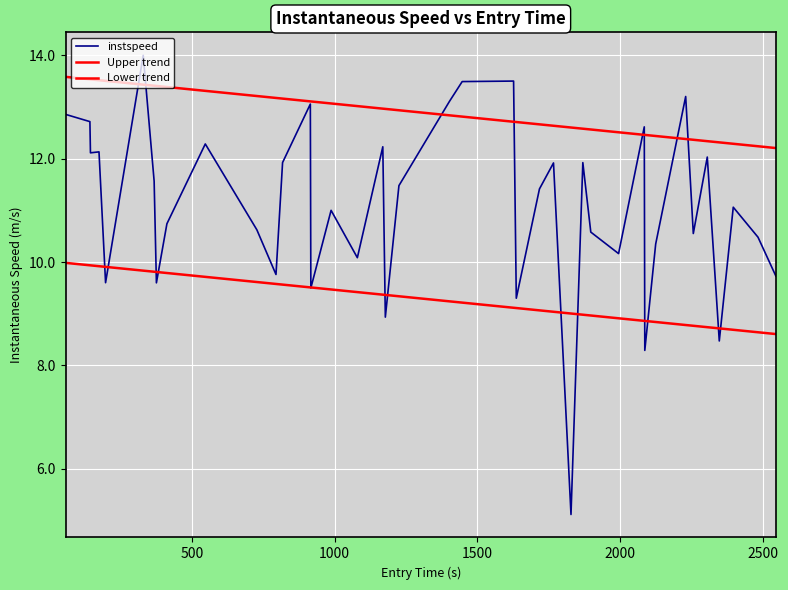

Reading right to left, extract all data points from this chart.

instspeed: 9.7	10.5	11.1	8.5	12.0	10.6	13.2	10.4	8.3	12.6	10.2	10.6	11.9	5.1	11.9	11.4	9.3	13.5	13.5	13.1	11.5	8.9	12.2	10.1	11.0	9.5	13.1	11.9	9.8	10.6	12.3	10.7	9.6	11.6	14.0	9.6	12.1	12.1	12.7	12.9
Upper trend: 12.2	12.2	12.3	12.3	12.3	12.4	12.4	12.4	12.5	12.5	12.5	12.6	12.6	12.6	12.6	12.7	12.7	12.7	12.8	12.8	12.9	13.0	13.0	13.0	13.1	13.1	13.1	13.2	13.2	13.2	13.3	13.4	13.4	13.4	13.4	13.5	13.5	13.5	13.5	13.6
Lower trend: 8.6	8.6	8.7	8.7	8.7	8.8	8.8	8.8	8.9	8.9	8.9	9.0	9.0	9.0	9.0	9.1	9.1	9.1	9.2	9.2	9.3	9.4	9.4	9.4	9.5	9.5	9.5	9.6	9.6	9.6	9.7	9.8	9.8	9.8	9.8	9.9	9.9	9.9	9.9	10.0